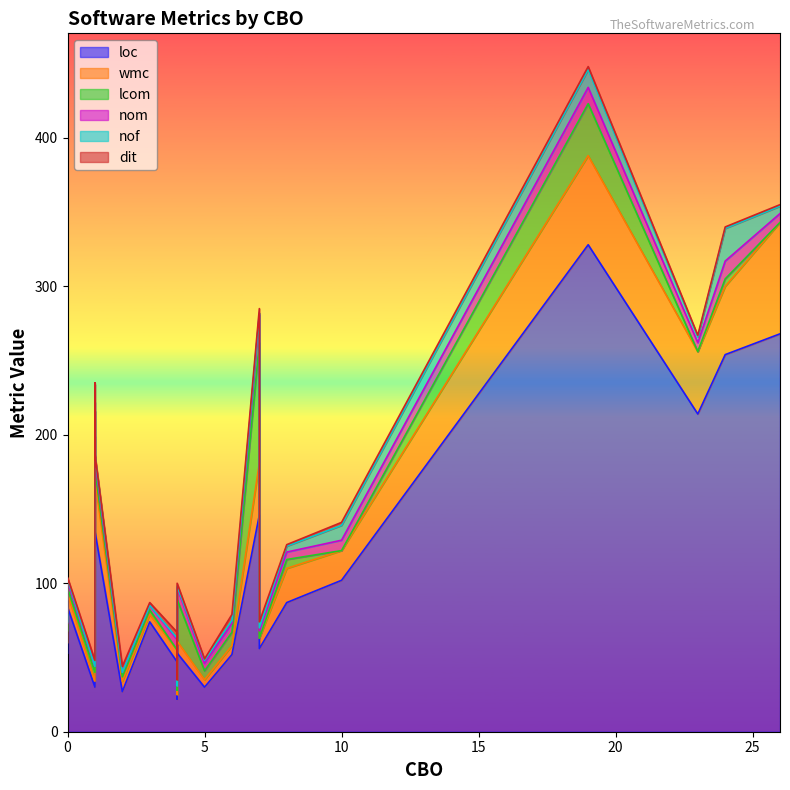

What is the total value across all series at 1?

48